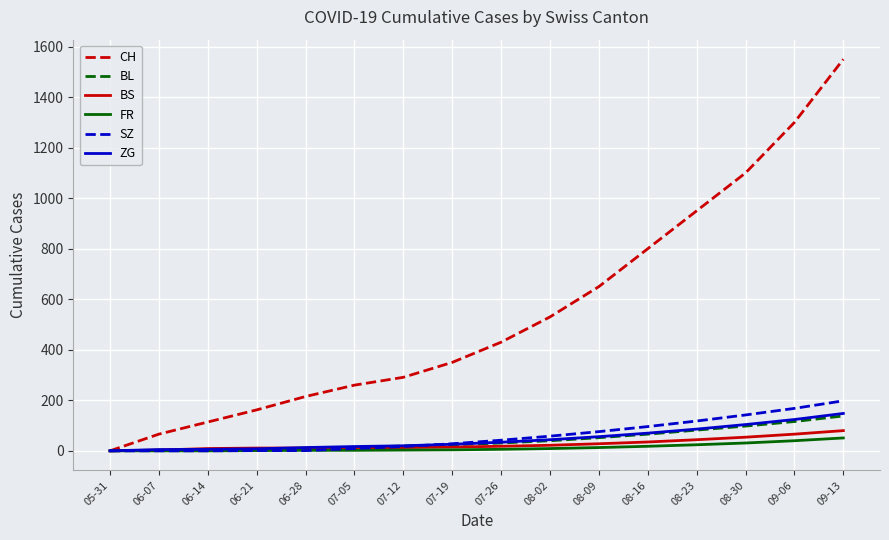

What is the maximum value shown in the chart?

1550